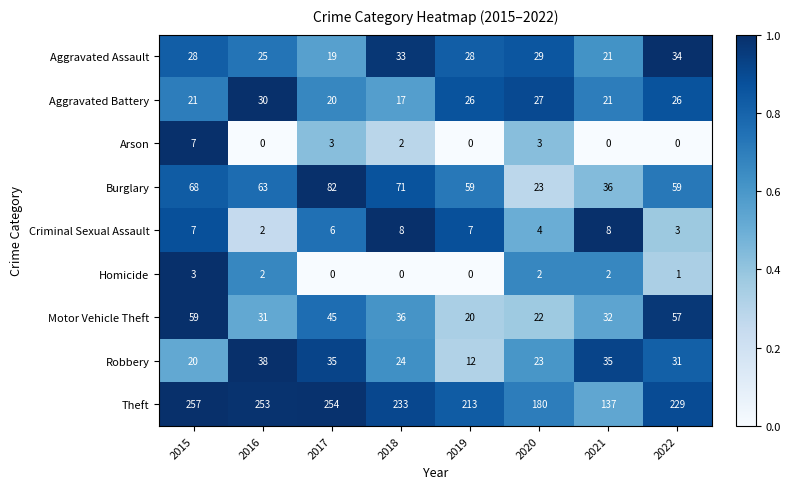

What is the total value across all series at 2019?

365